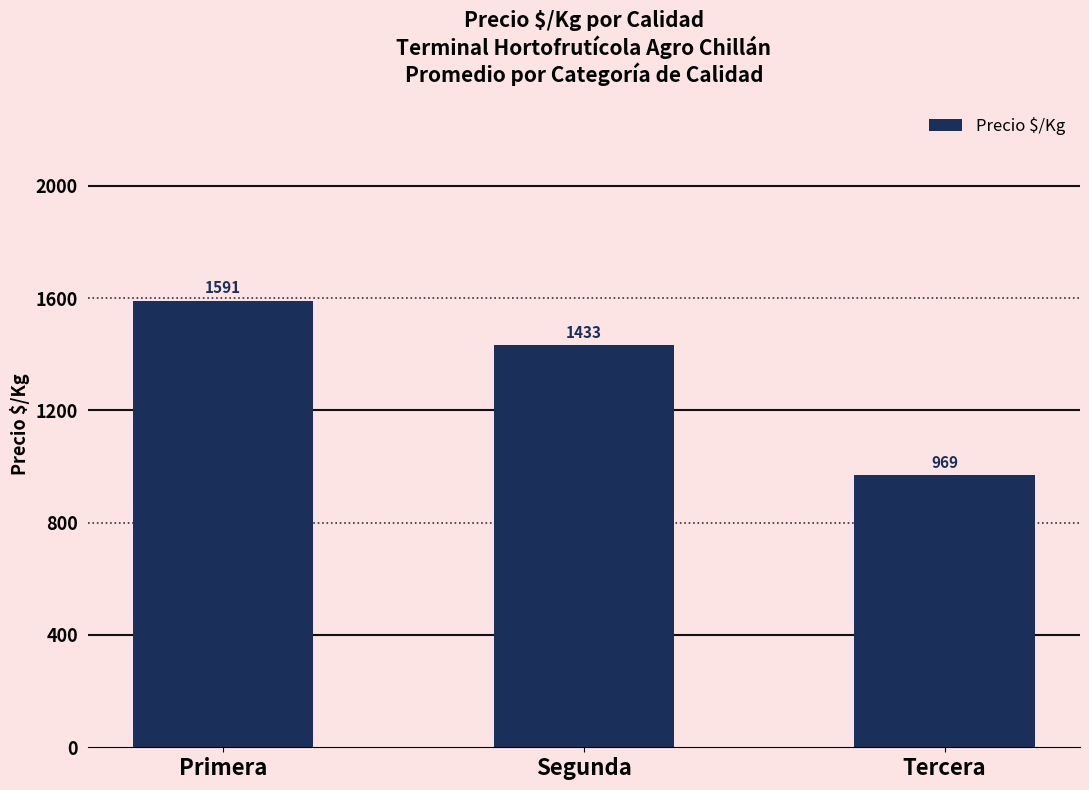

True or false: the data shows 1591 at Primera.

True